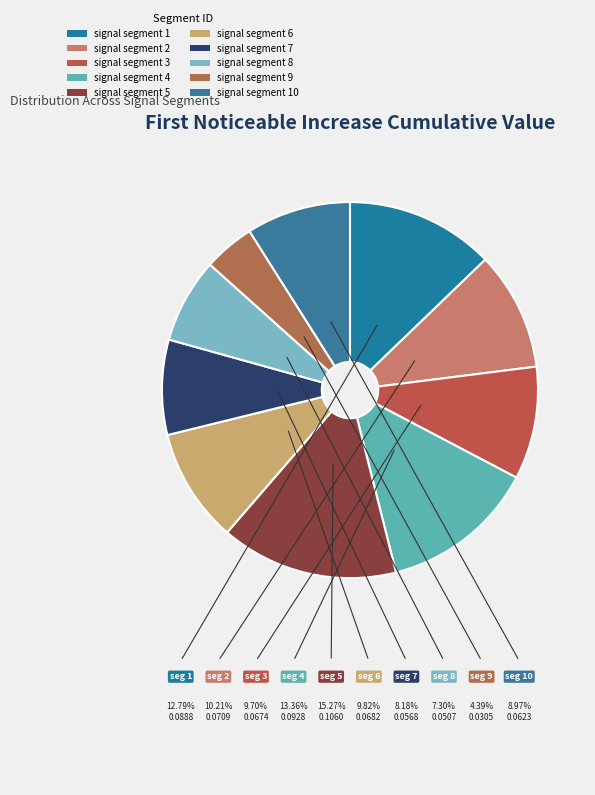

Is signal segment 3 the majority of the pie?

No